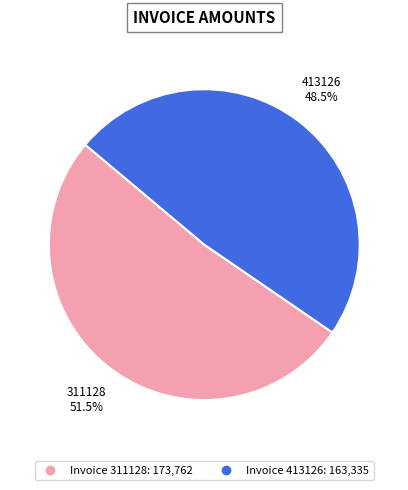

Is there a majority slice in this chart?

Yes